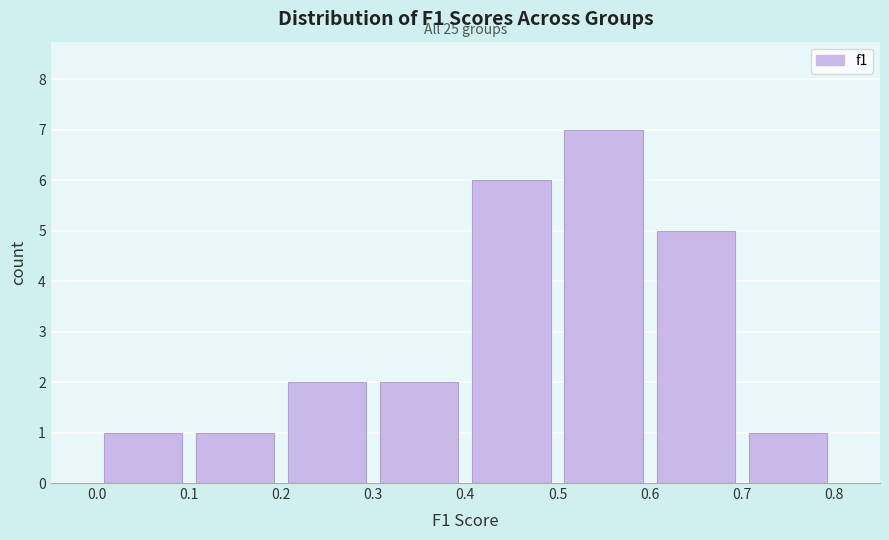

Over which range of the x-axis is the bar tallest?

0.5 to 0.6